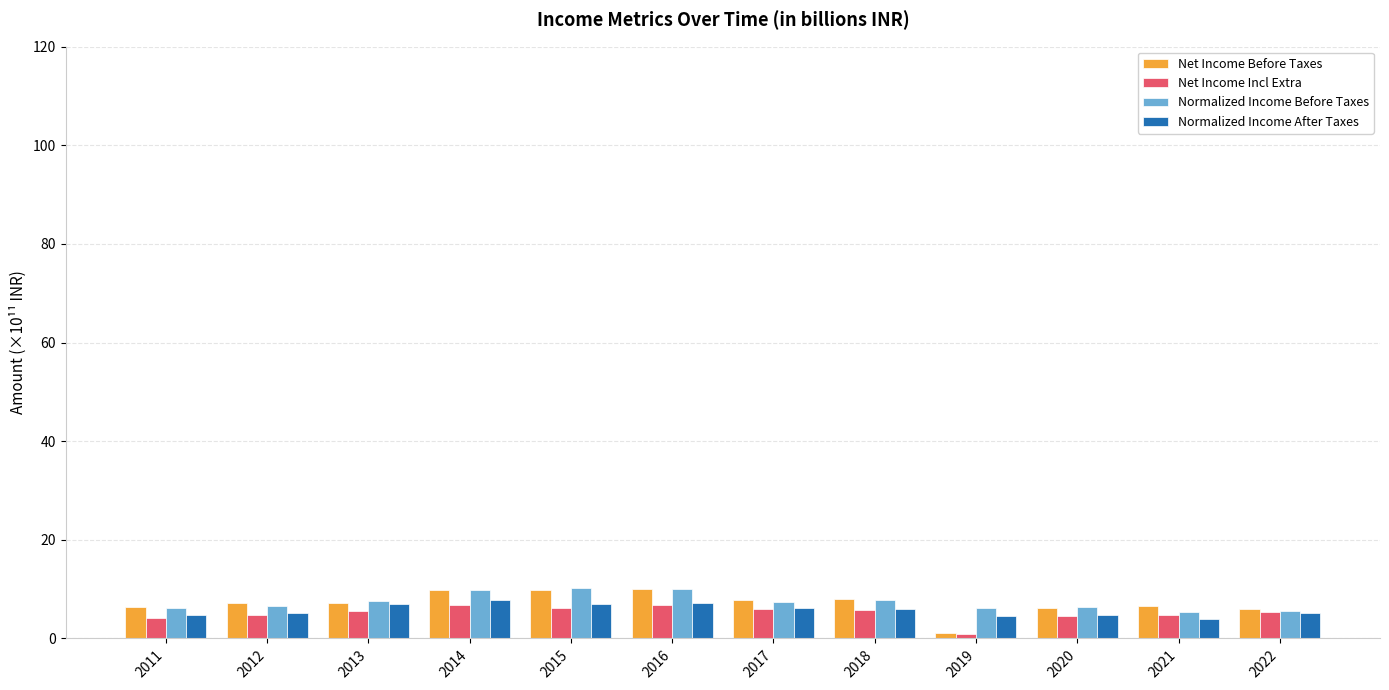

Is it true that Net Income Before Taxes equals 10.1 at 2016?

True